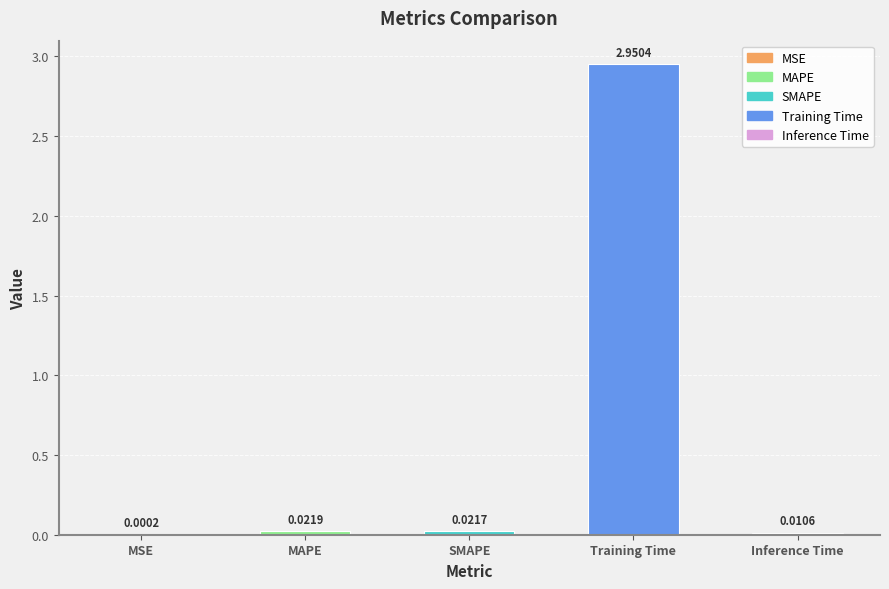

Which label corresponds to the largest value in the chart?

Training Time